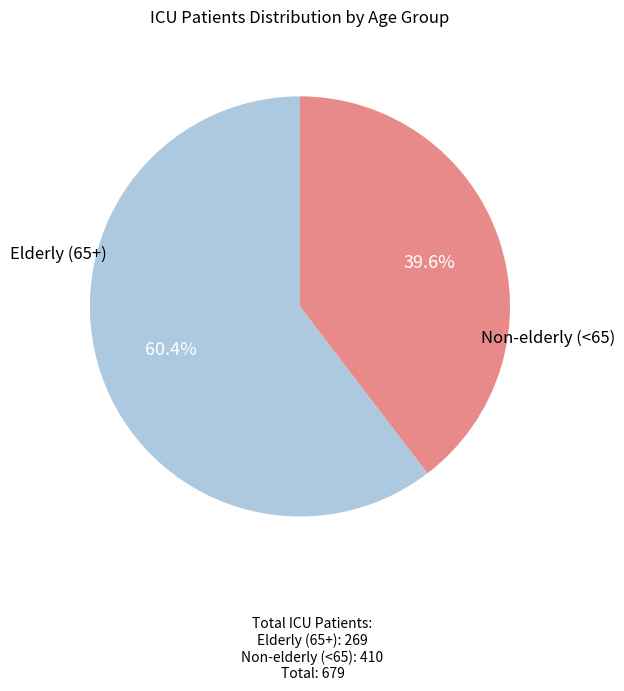

To the nearest percent, what is the difference between the largest and smallest slice percentages?

21%